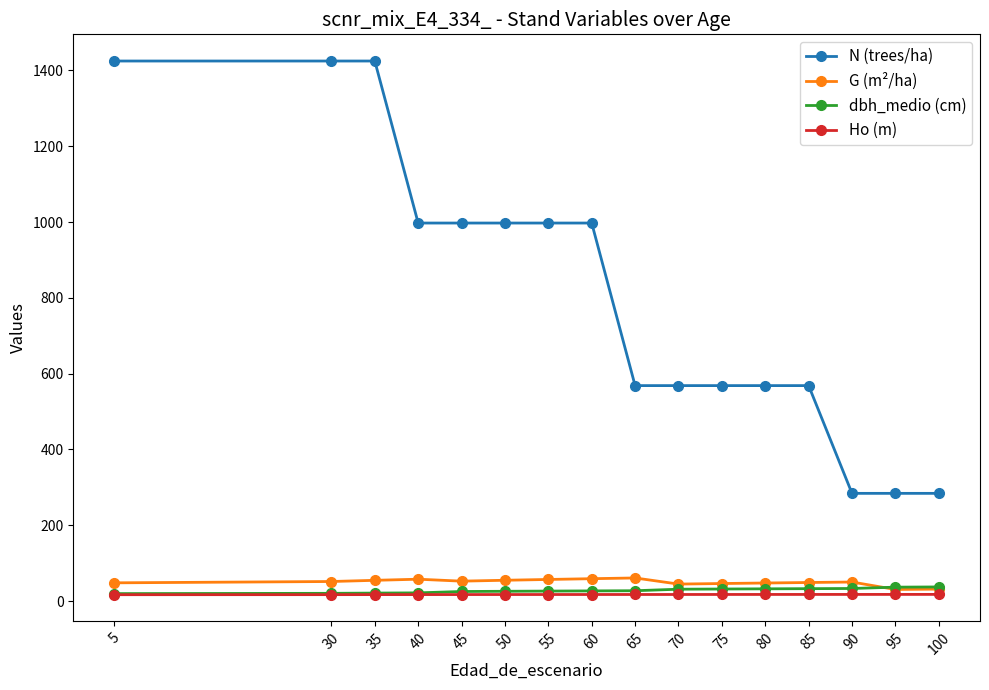

Which series has the largest range (max minus min)?

N (trees/ha)